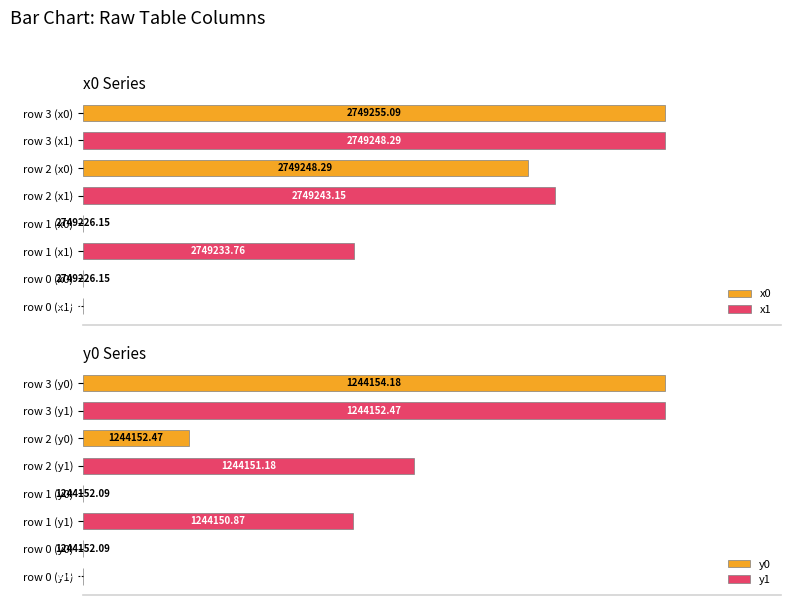

What are all the series names shown in the legend?

x0, x1, y0, y1